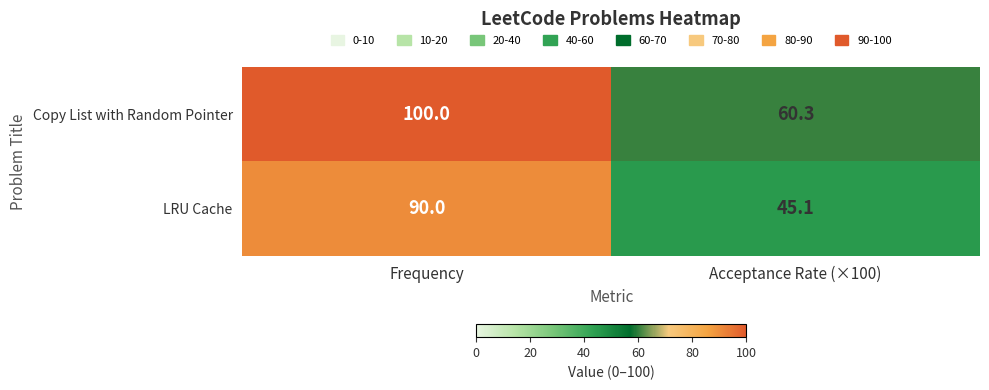

Rank the series by their maximum value, from lowest to highest.

LRU Cache, Copy List with Random Pointer